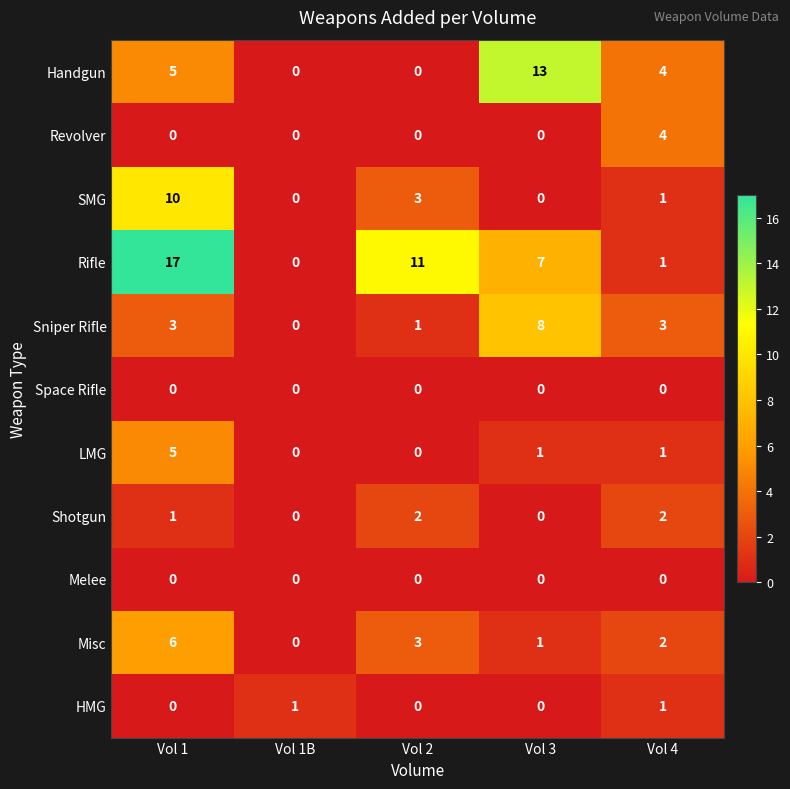

True or false: Melee has a value of 0 at Vol 3.

True